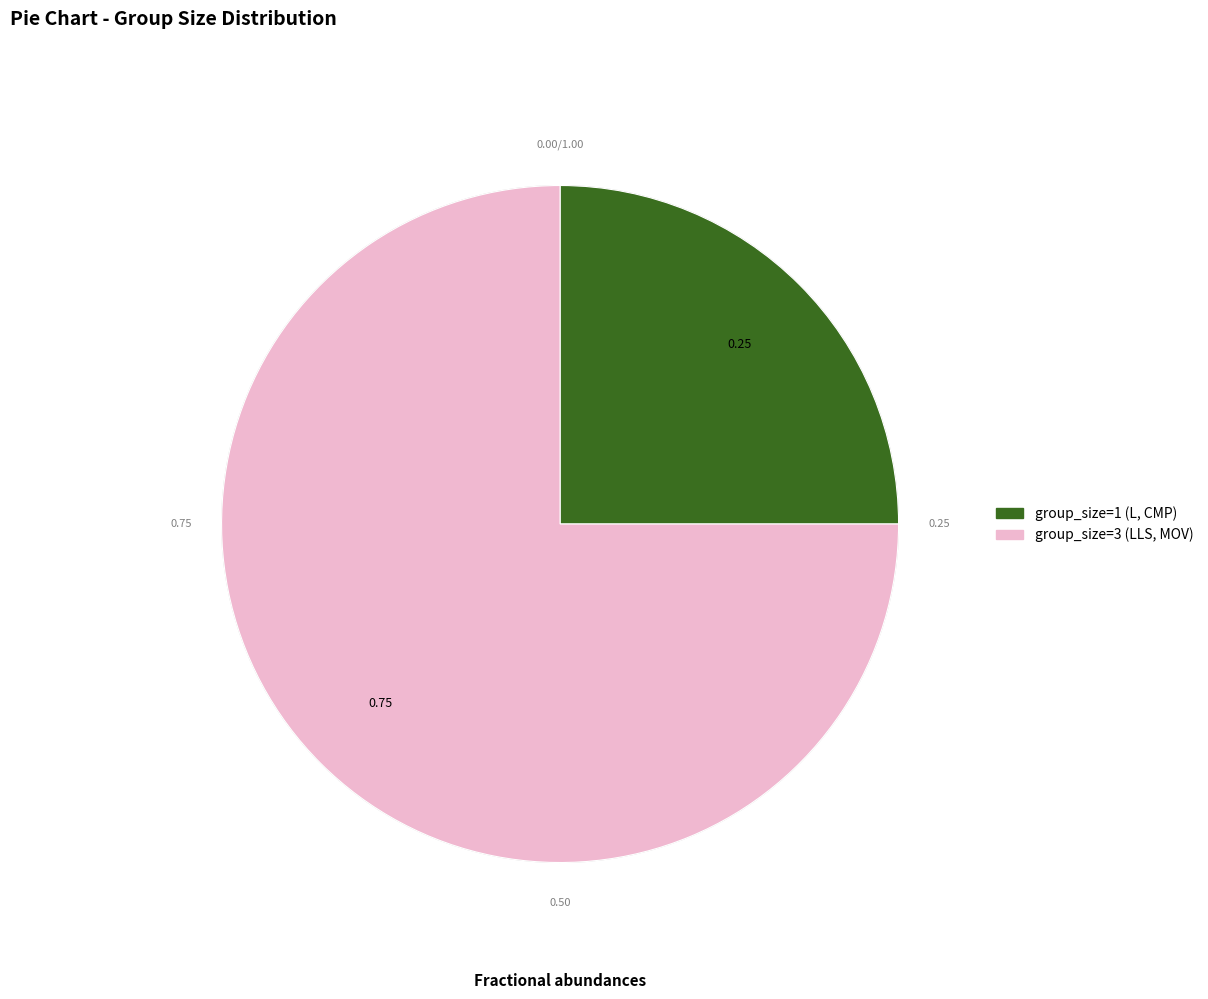

Is it true that group_size=3 (LLS, MOV) is 75% of the pie?

True